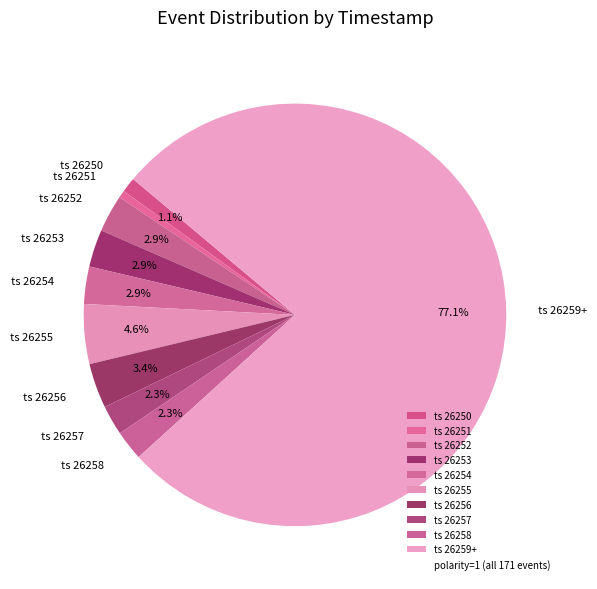

To the nearest percent, what is the average slice percentage?

10%